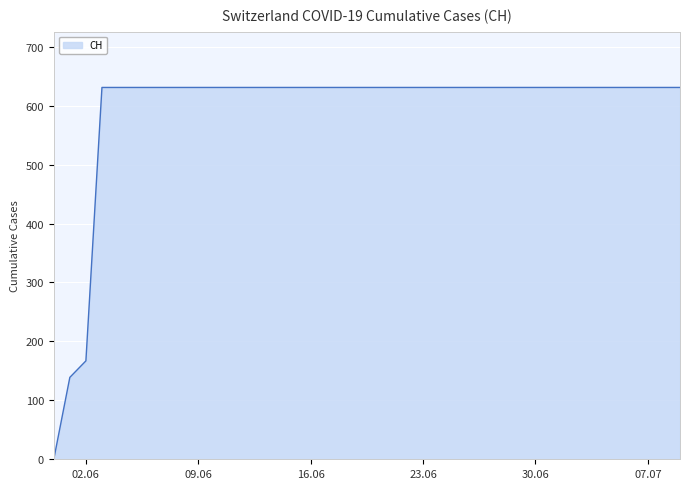

What is the greatest value displayed?

631